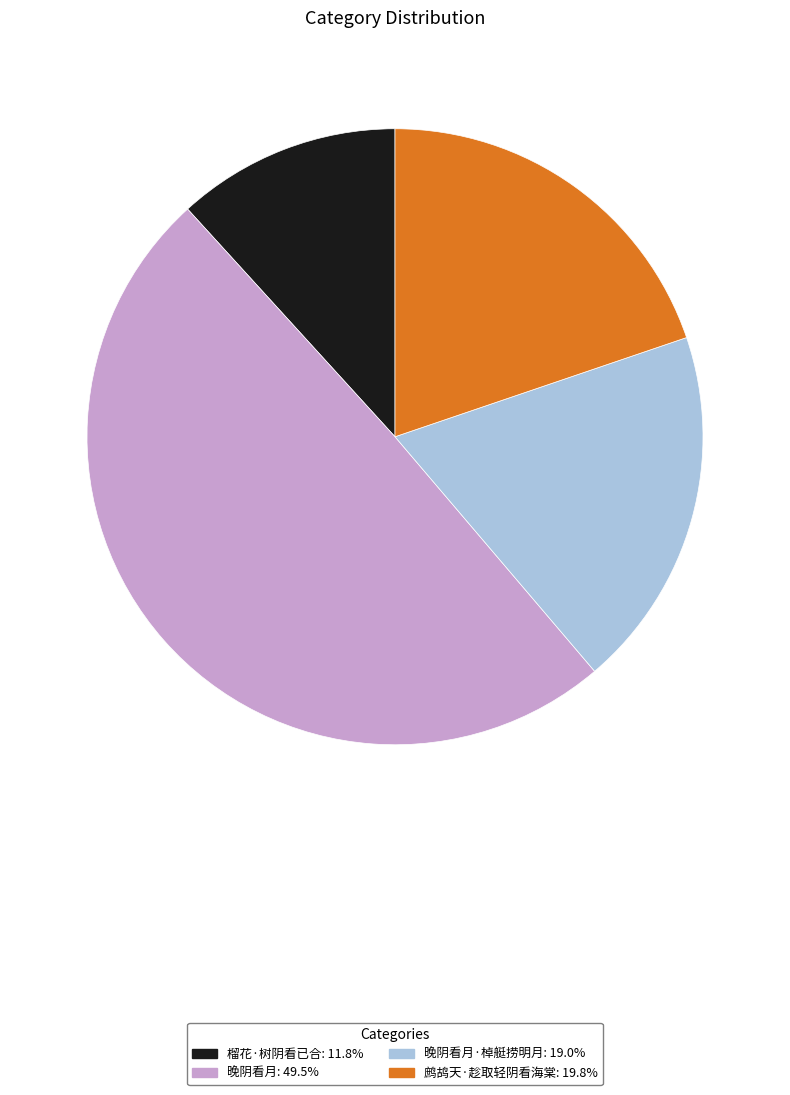

Is there any slice that represents more than half of the pie?

No